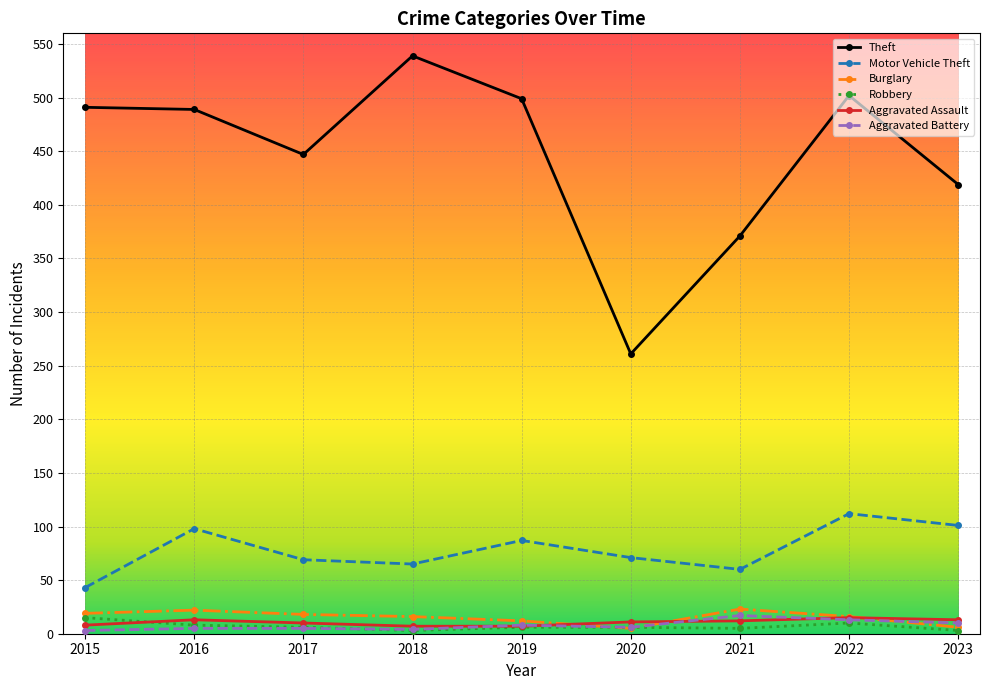

How many lines are shown in the chart?

6